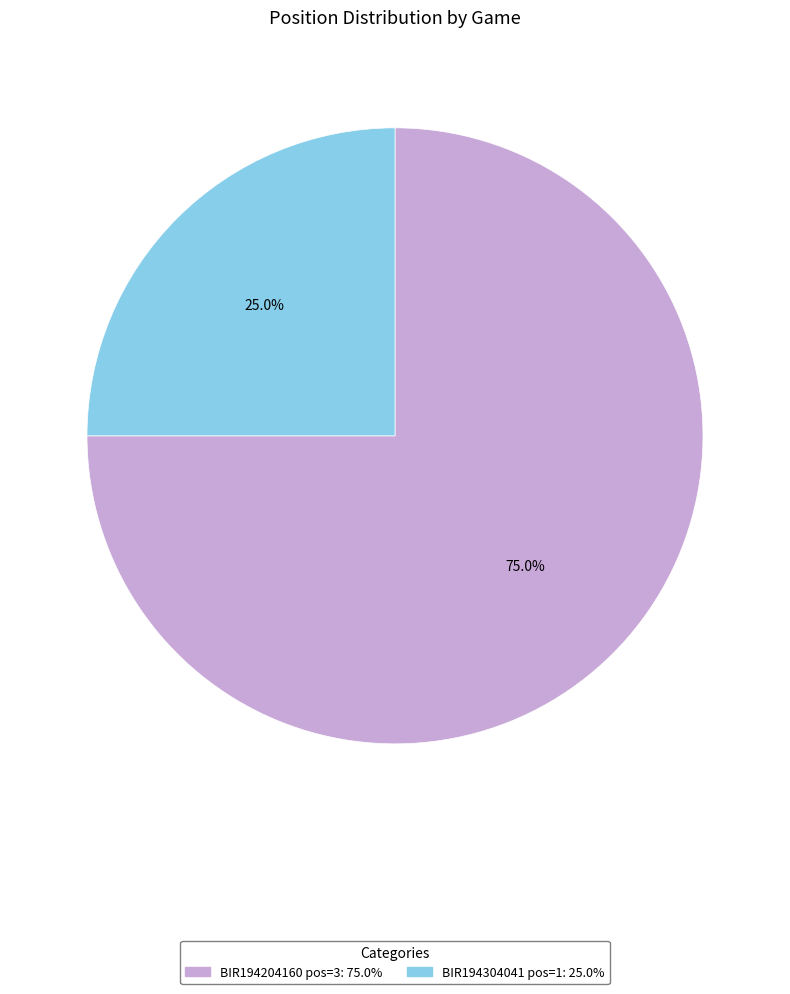

Between BIR194304041 pos=1 and BIR194204160 pos=3, which is larger?

BIR194204160 pos=3